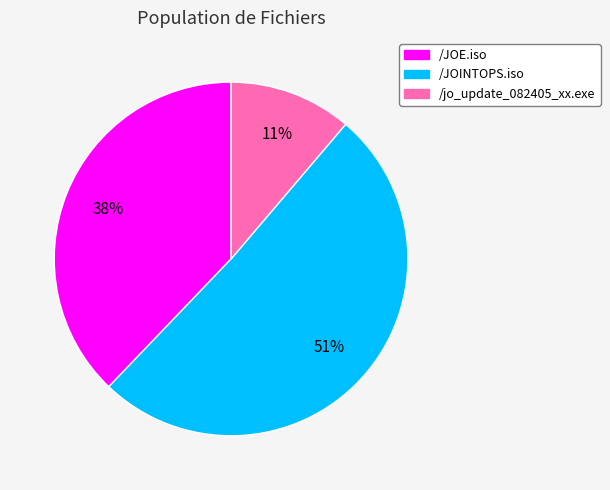

Count the number of slices in the pie.

3